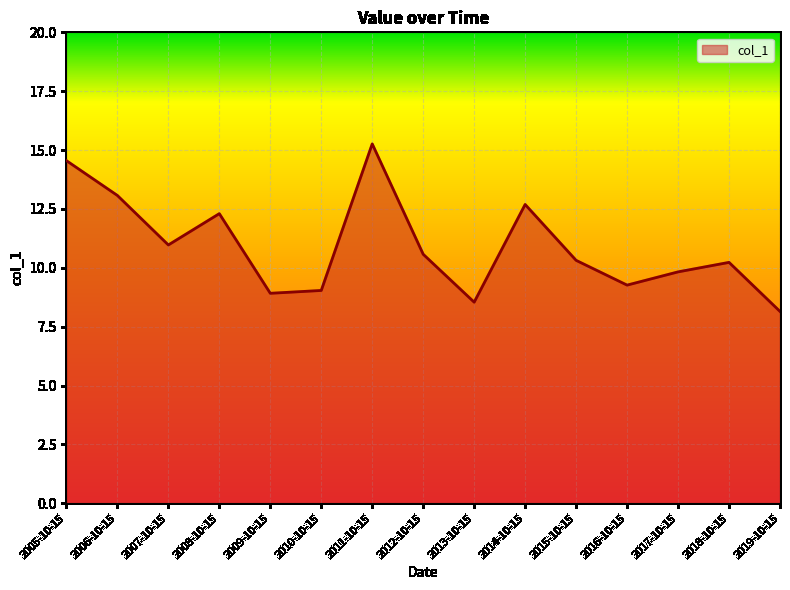

How many values exceed 10?

9